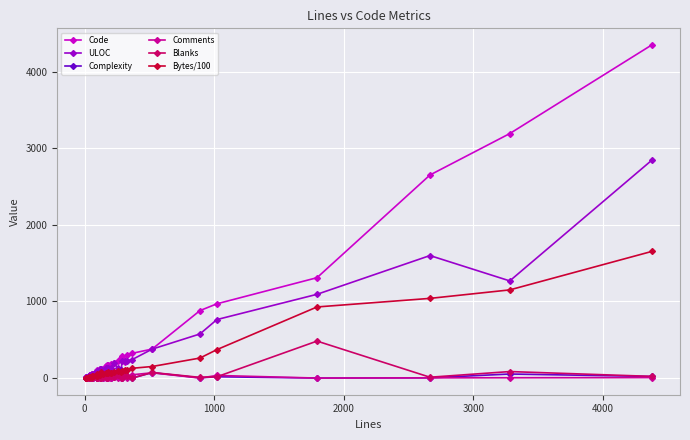

True or false: Bytes/100 and Comments intersect in this chart.

False